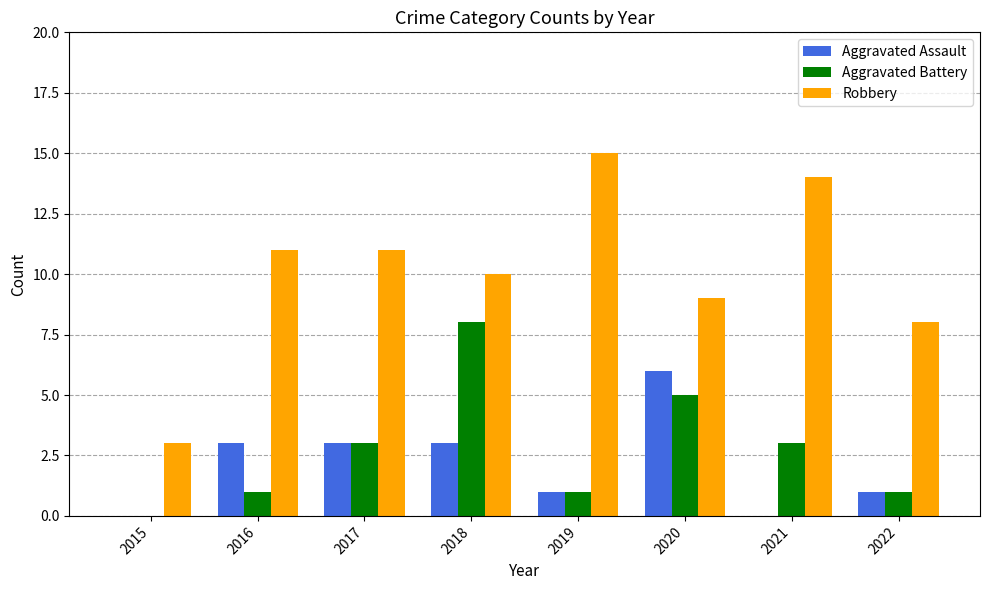

The value of Aggravated Assault at 2019 is 1. True or false?

True